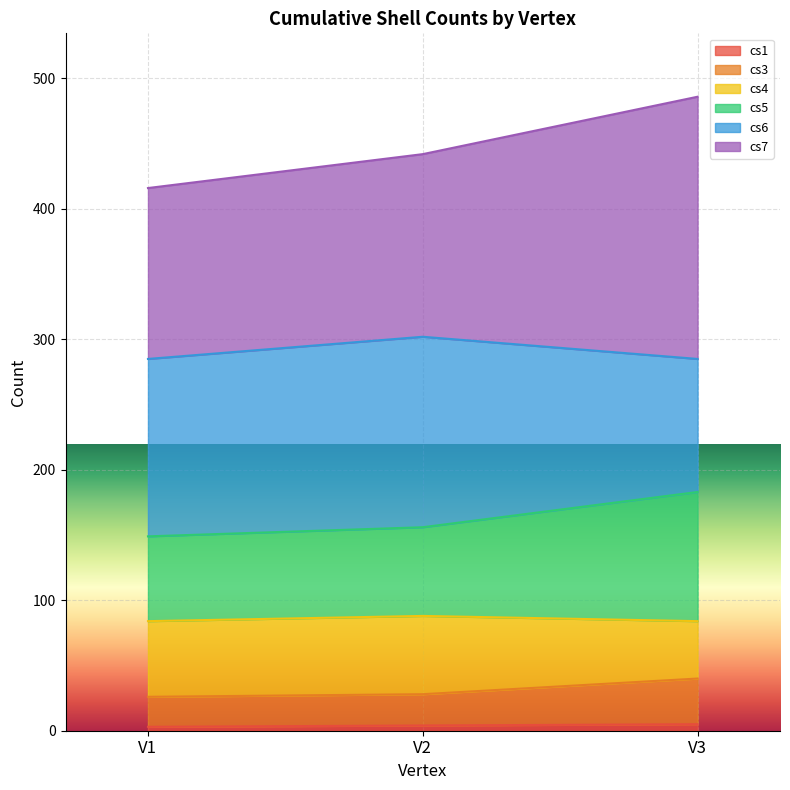

How many data points in cs3 are above 28?

1